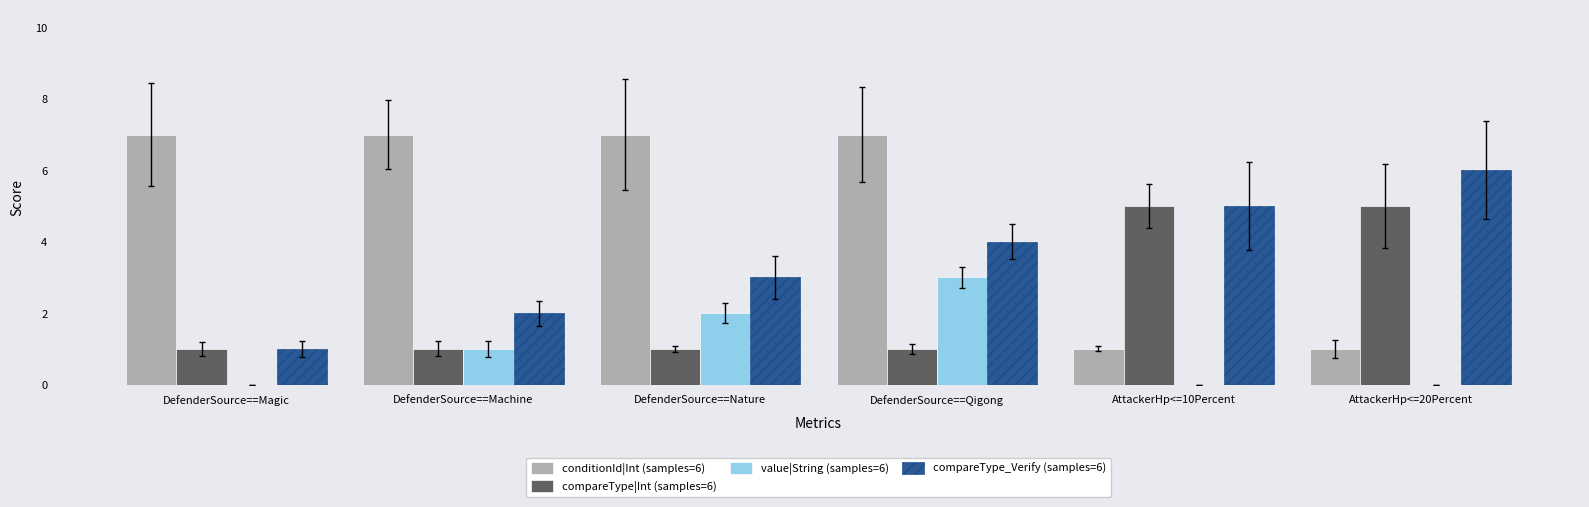

What is the total value across all series at DefenderSource==Qigong?

15